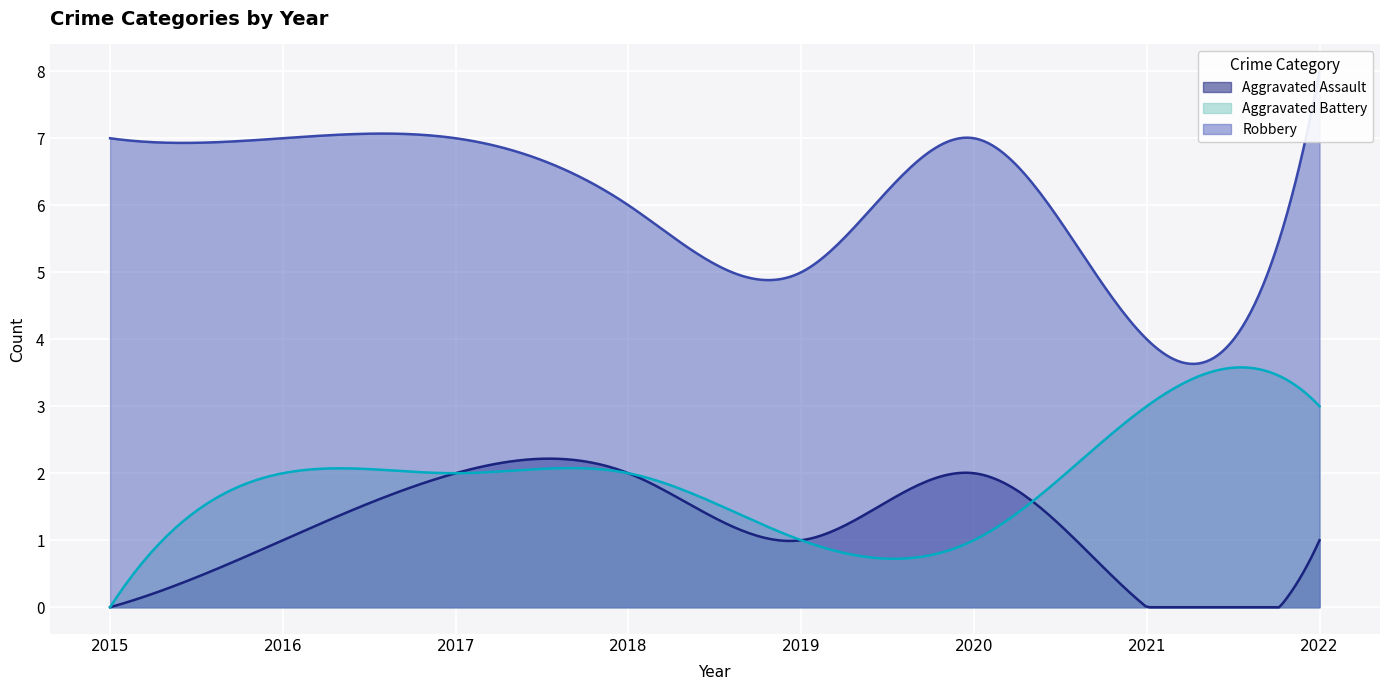

What is the difference between the highest and lowest values at 2018?

4